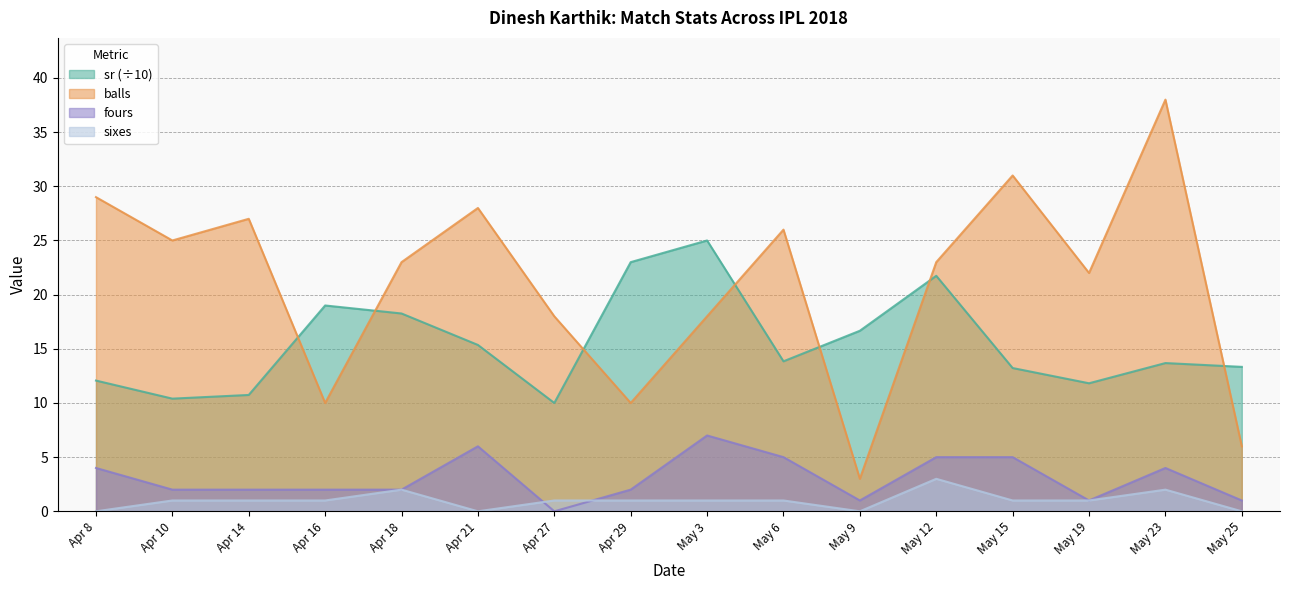

True or false: fours has more than 1 interior local peaks.

True